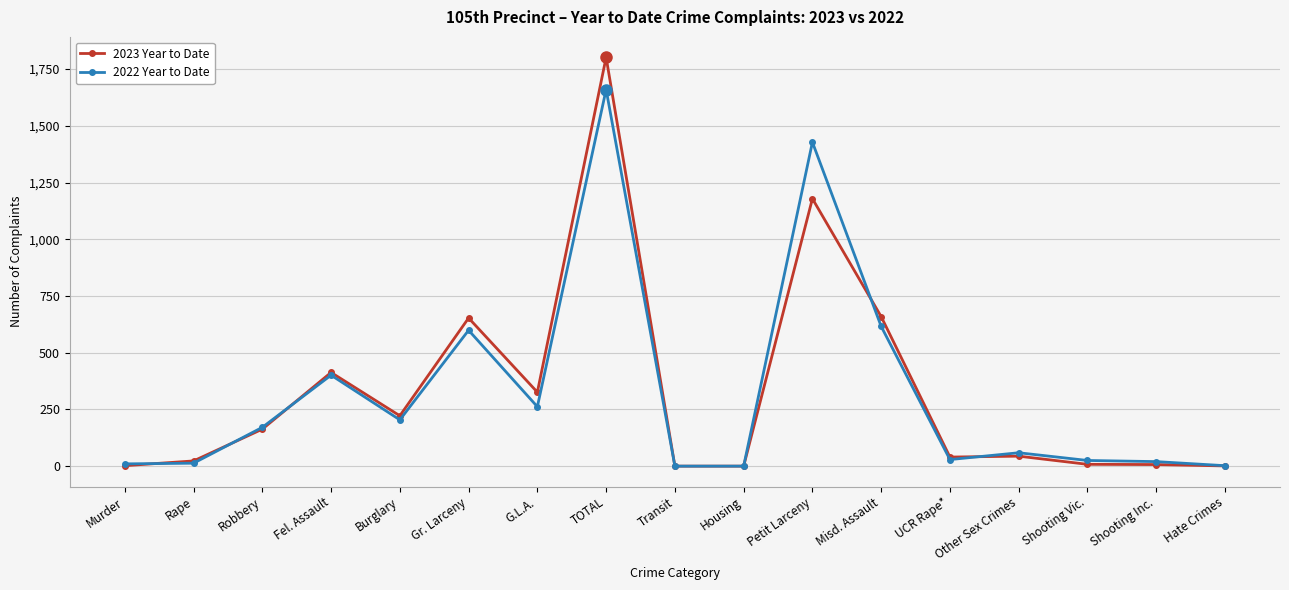

What is the total value across all series at G.L.A.?

588